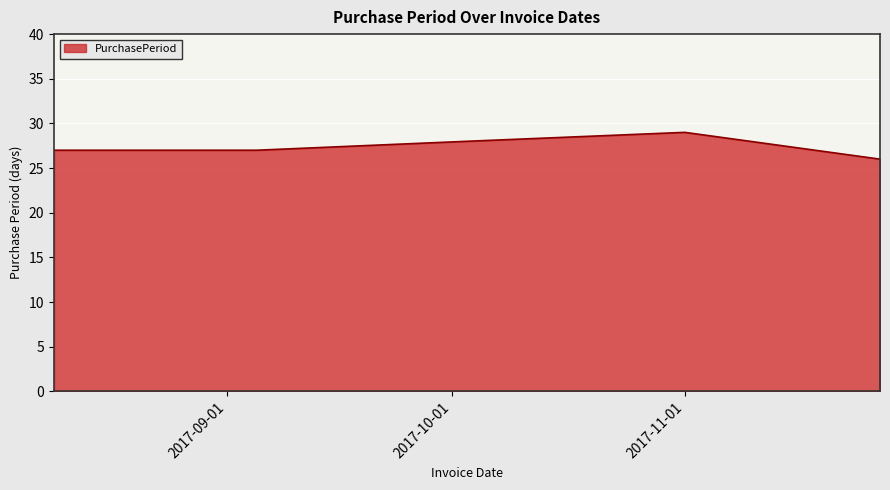

True or false: the data has more than 2 interior local peaks.

False